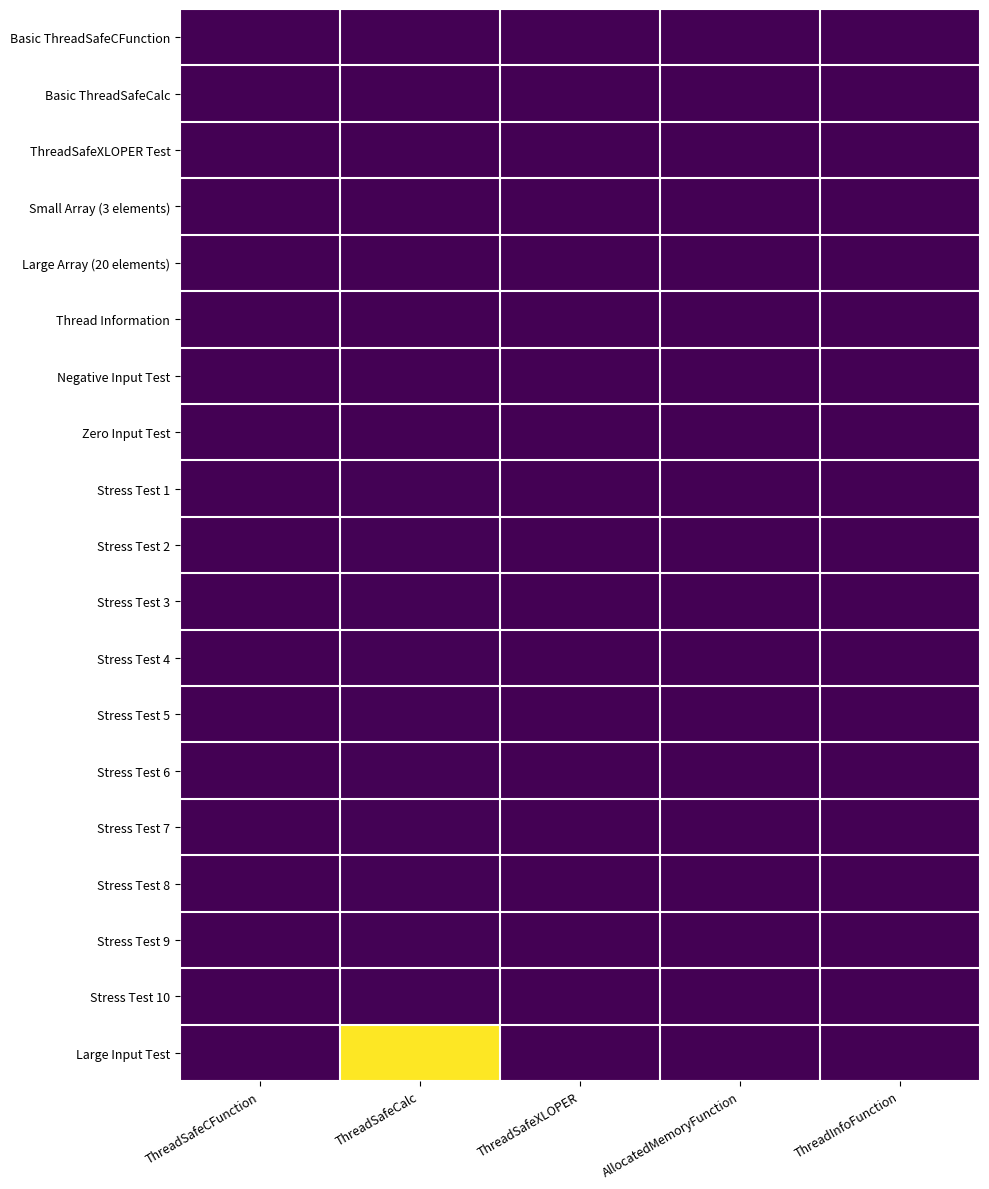

List the series in order of their peak value, lowest first.

Thread Information, Negative Input Test, Zero Input Test, Small Array (3 elements), Basic ThreadSafeCFunction, ThreadSafeXLOPER Test, Large Array (20 elements), Basic ThreadSafeCalc, Stress Test 1, Stress Test 2, Stress Test 3, Stress Test 4, Stress Test 5, Stress Test 6, Stress Test 7, Stress Test 8, Stress Test 9, Stress Test 10, Large Input Test